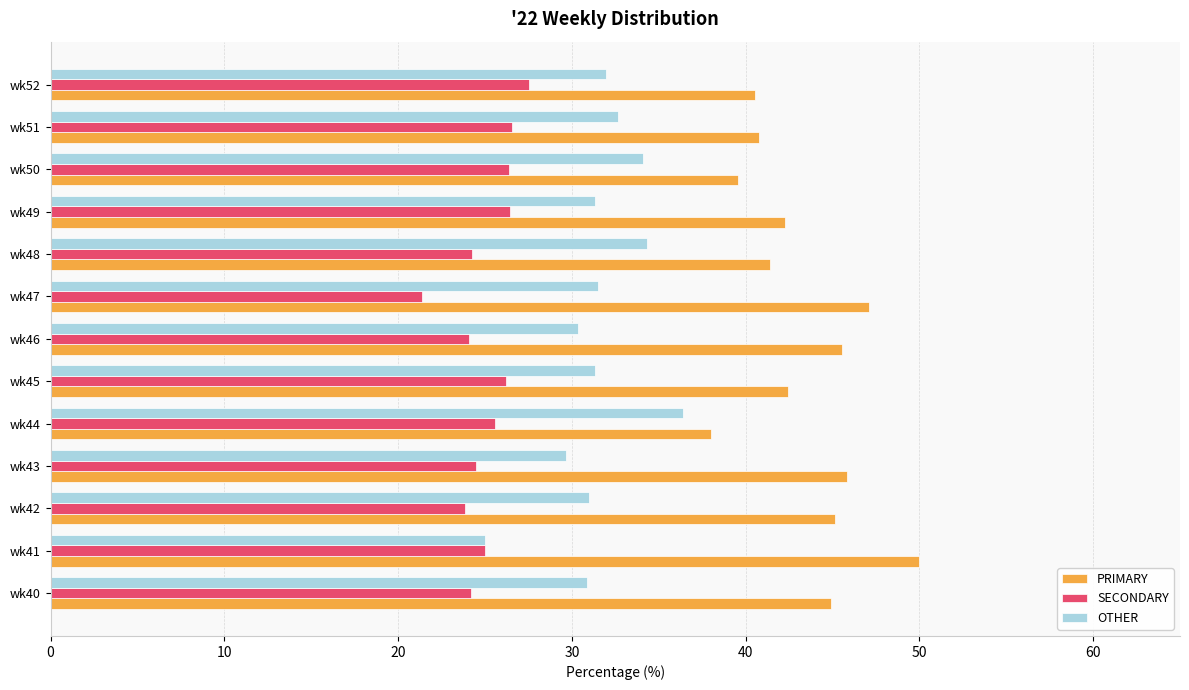

Is it true that OTHER equals 31.3 at wk45?

True